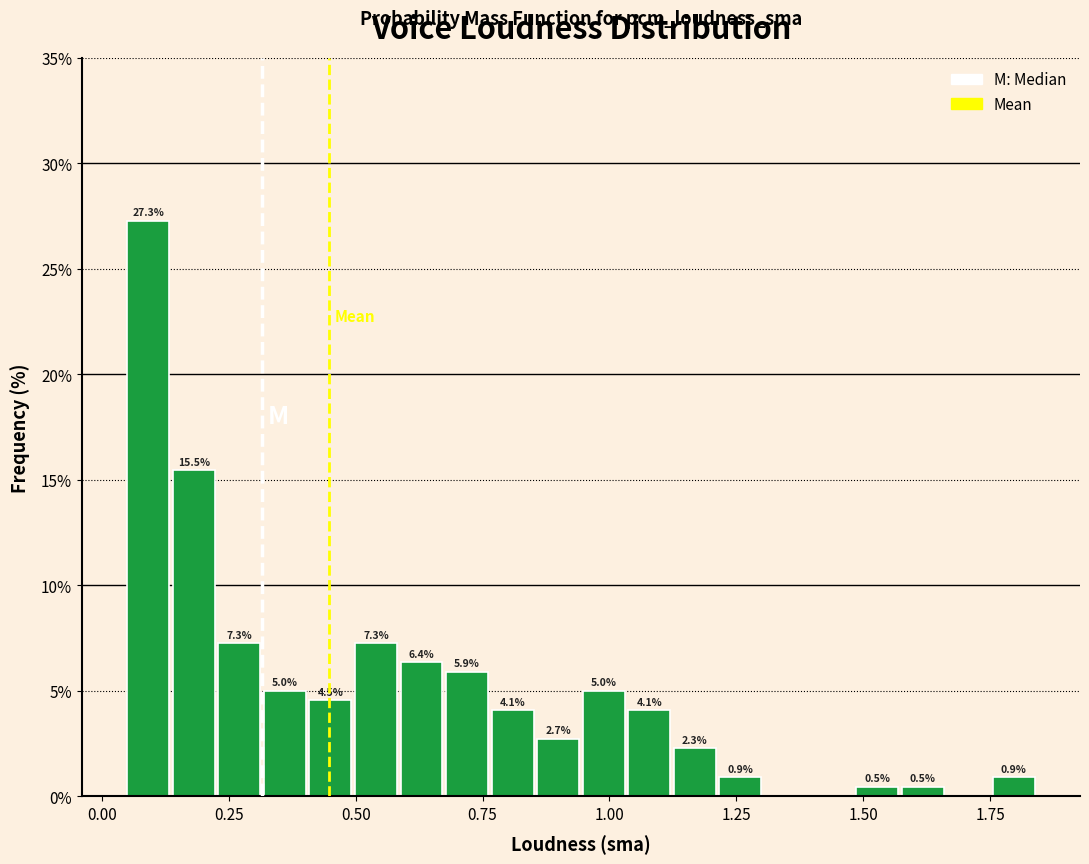

Around what value on the x-axis is the tallest bar? Give the approximate position of its centre, as read against the axis.

0.10